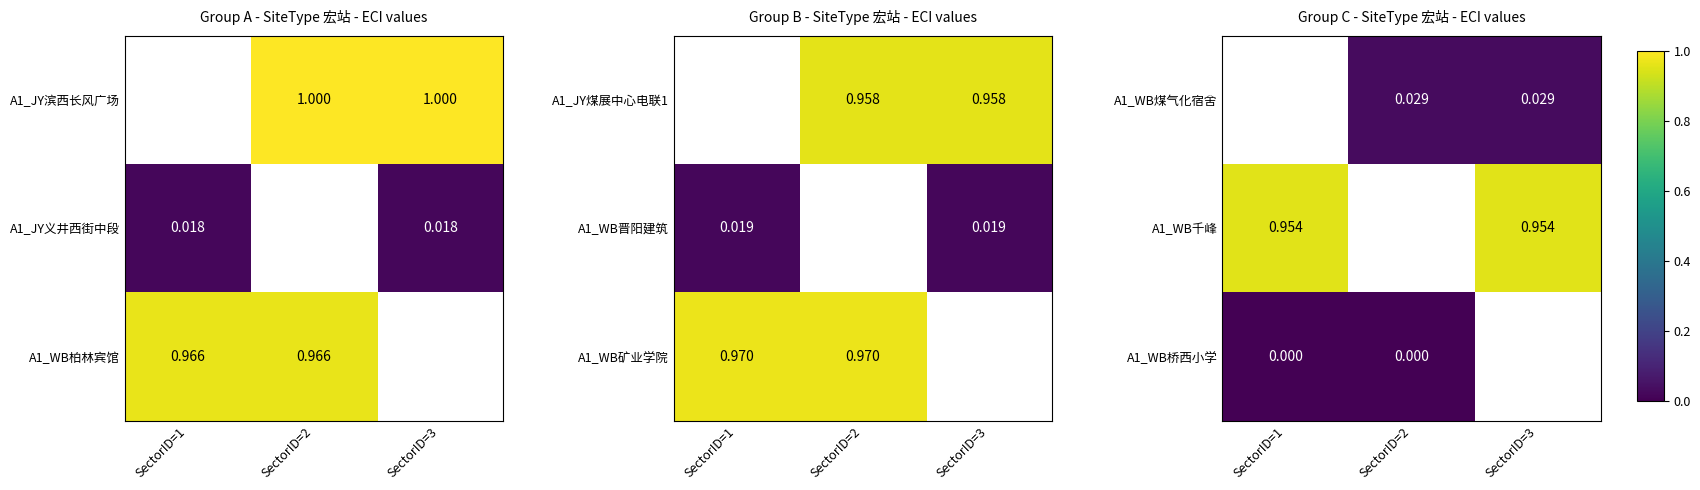

True or false: A1_WB桥西小学 has a value of 998599422 at SectorID=3.

False